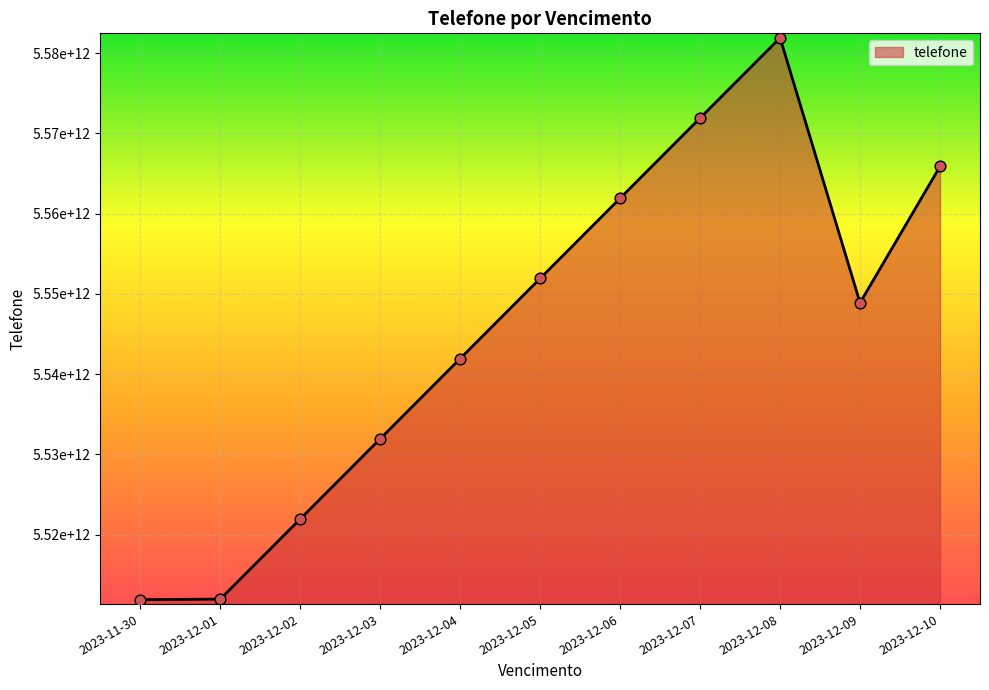

What is the change in value from 2023-12-05 to 2023-12-07?

+19977887778